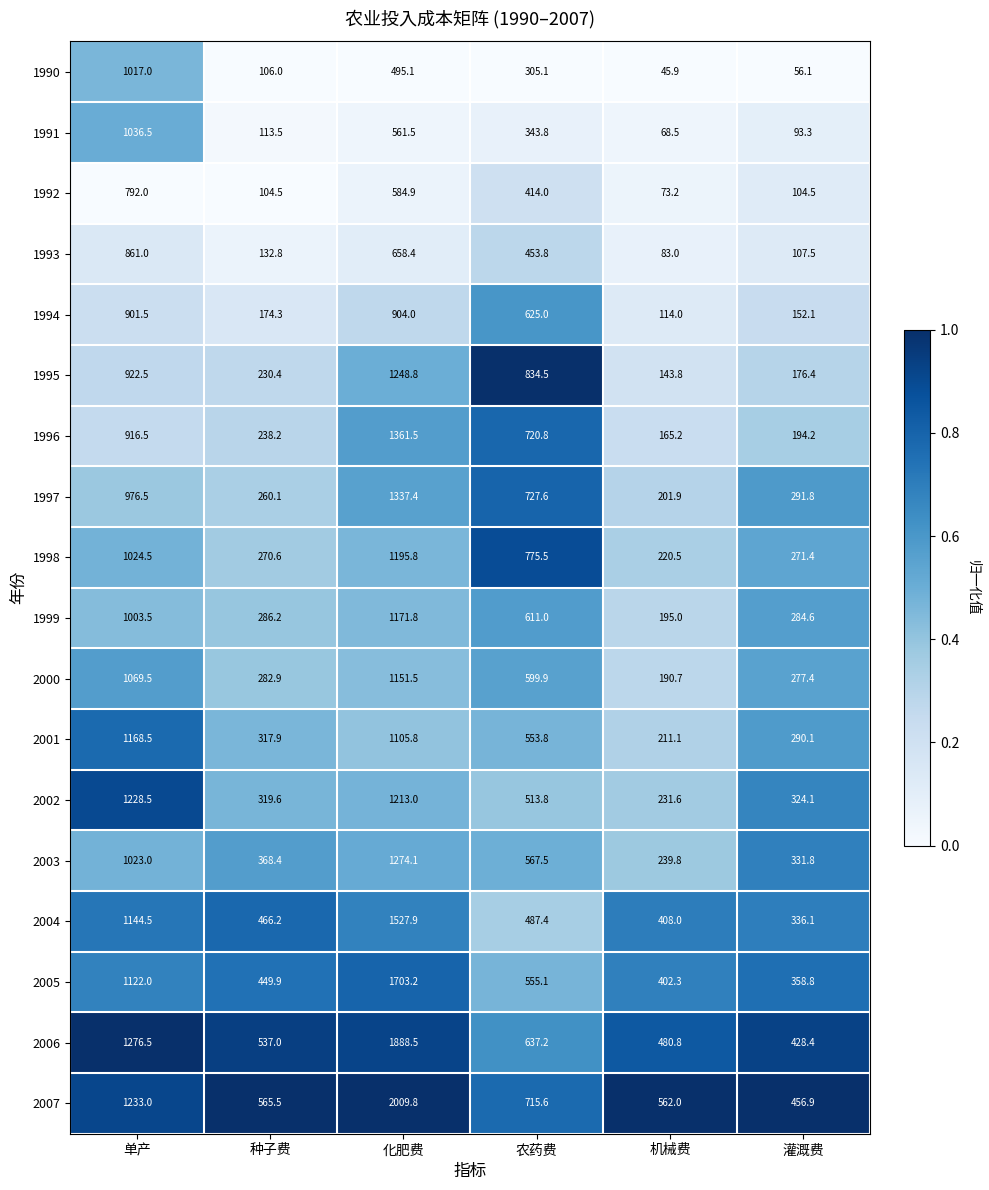

At which label is 1998 closest to 708?

农药费